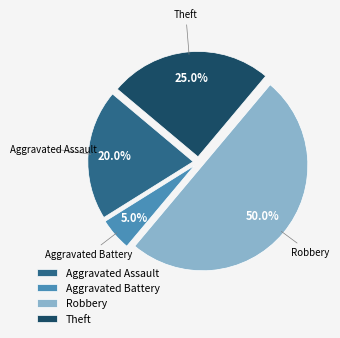

True or false: Robbery accounts for 50% of the total.

True